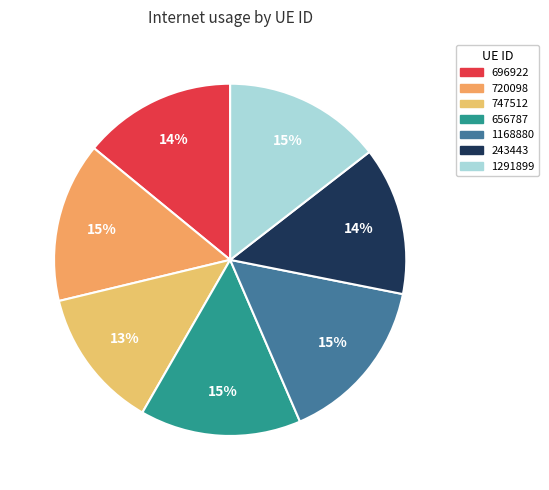

How many slices are in this pie chart?

7